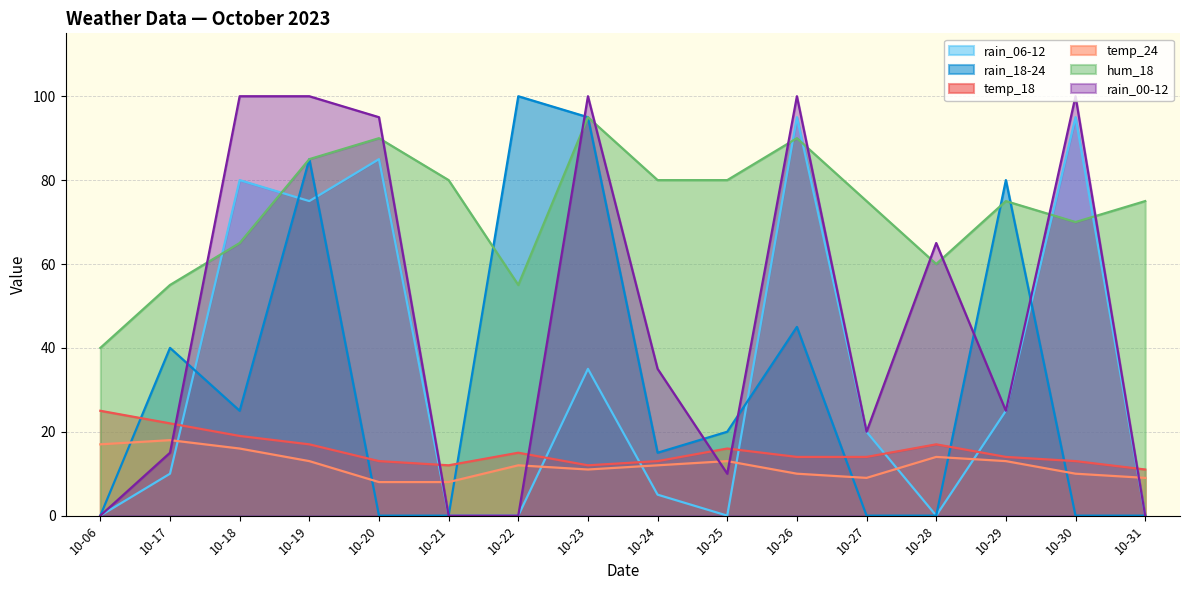

True or false: rain_00-12 has more than 2 points higher than both neighbors.

True